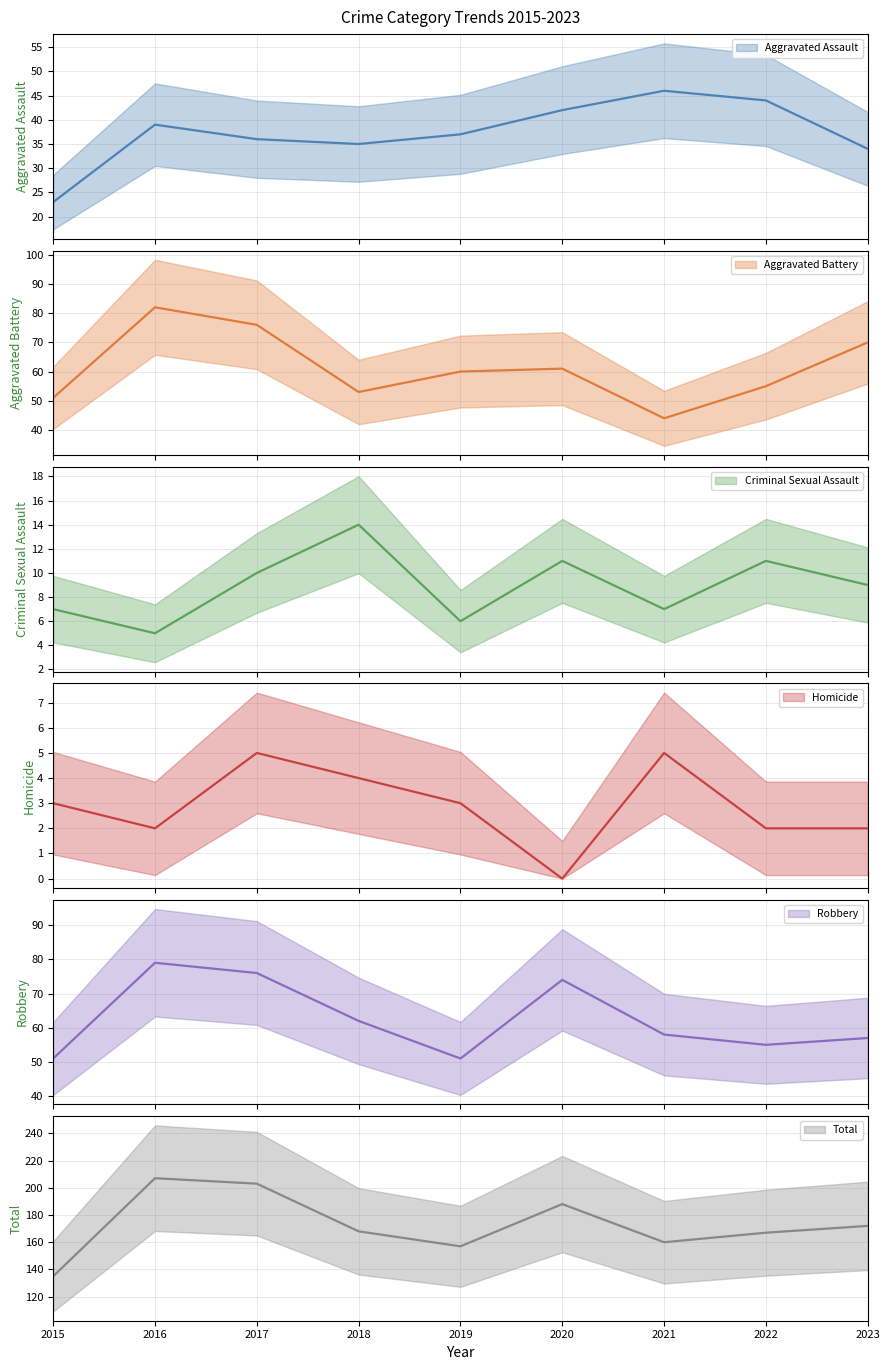

Is it true that Robbery equals 57 at 2023?

True